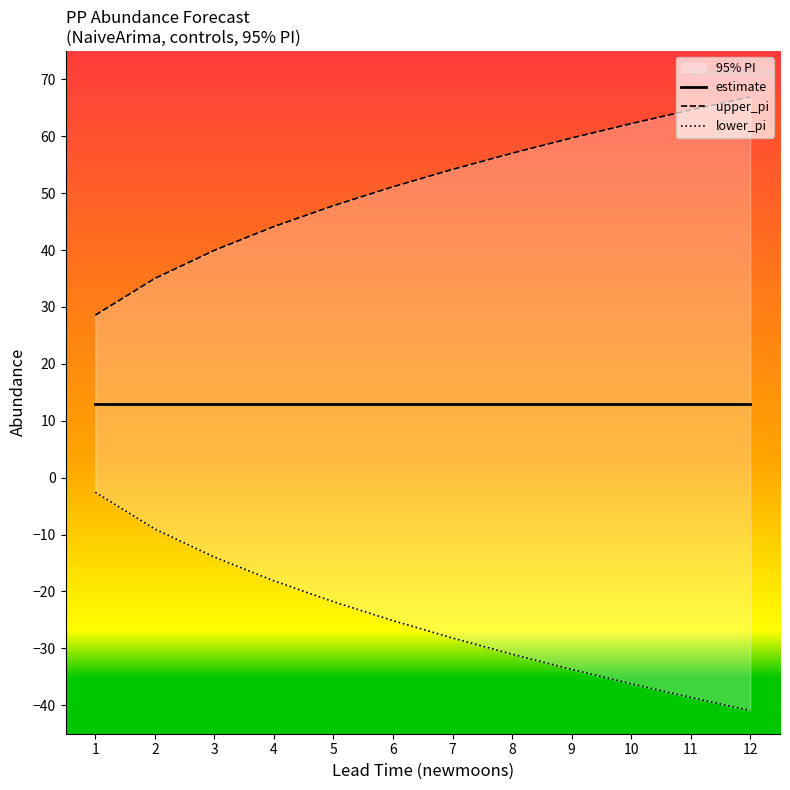

What is the sum of all estimate values?

156.0